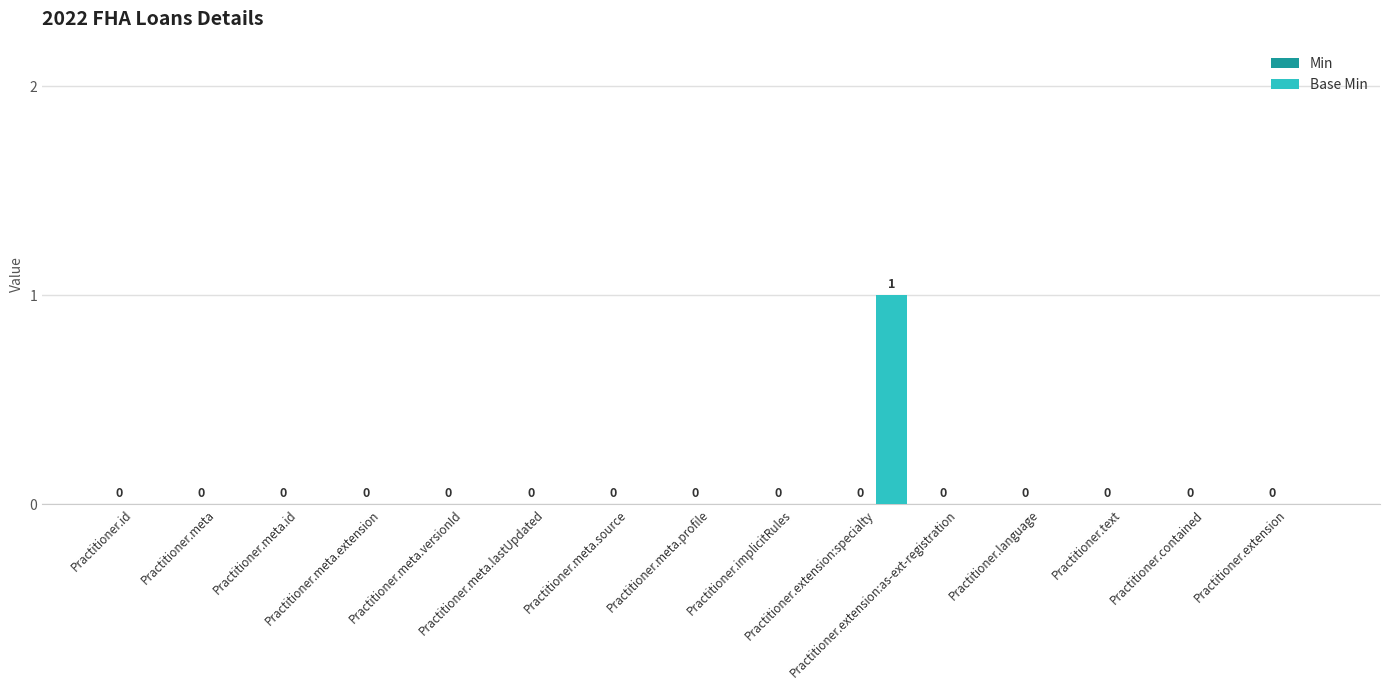

How many values are between 0 and 1?

15